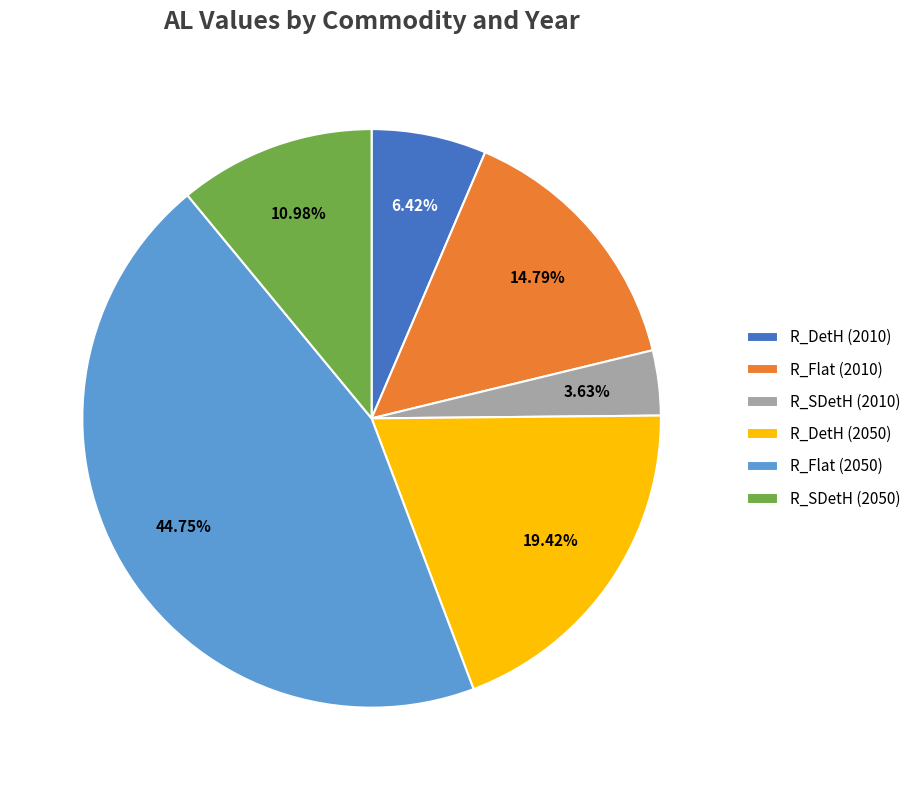

To the nearest percent, what is the combined percentage of R_DetH (2050) and R_DetH (2010)?

26%